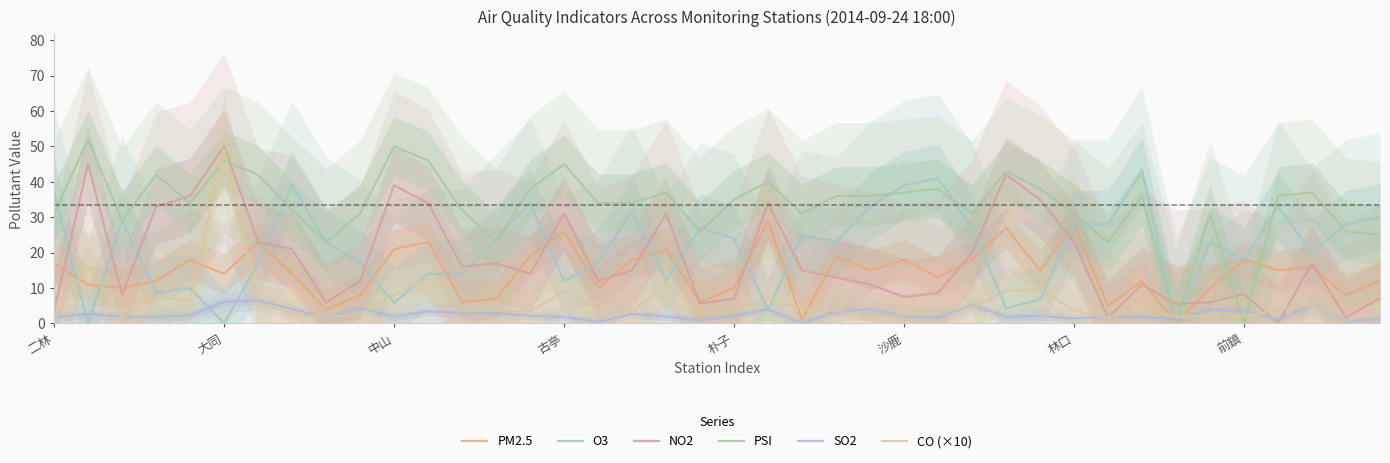

Which series has the largest total across all categories?

PSI